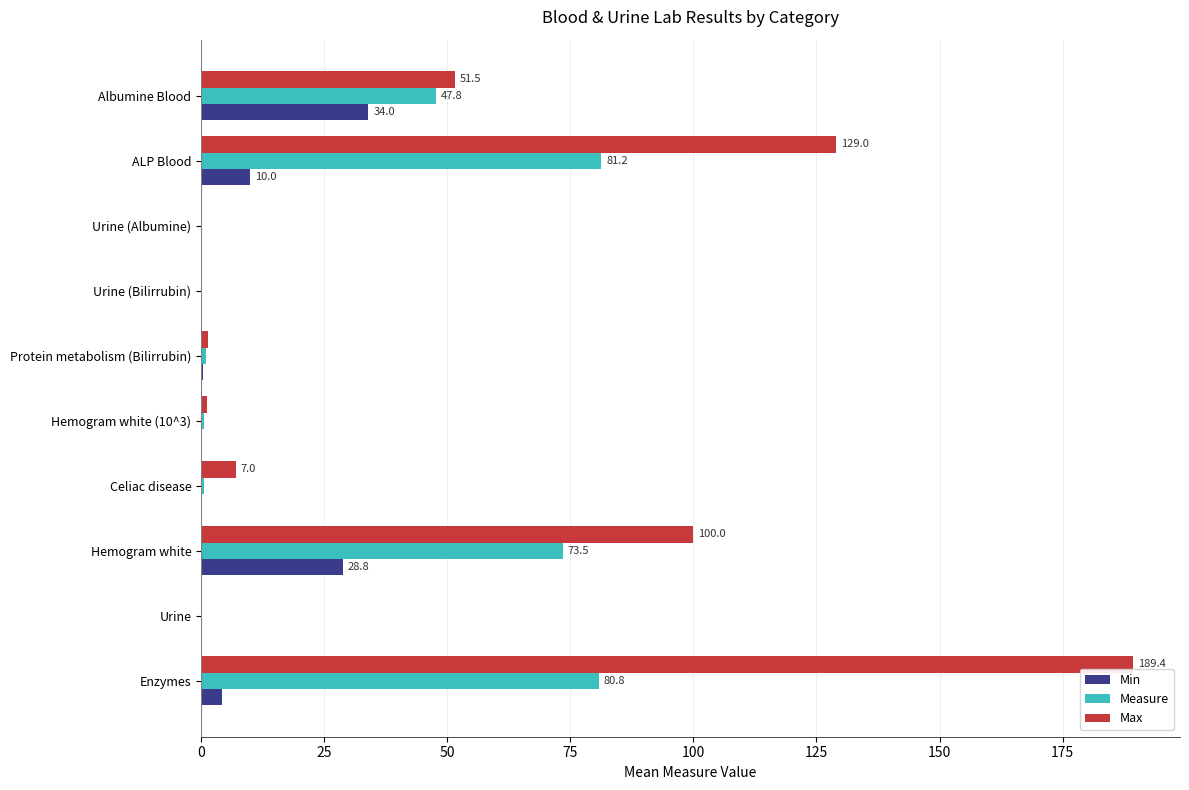

Is it true that Max equals 129.0 at ALP Blood?

True